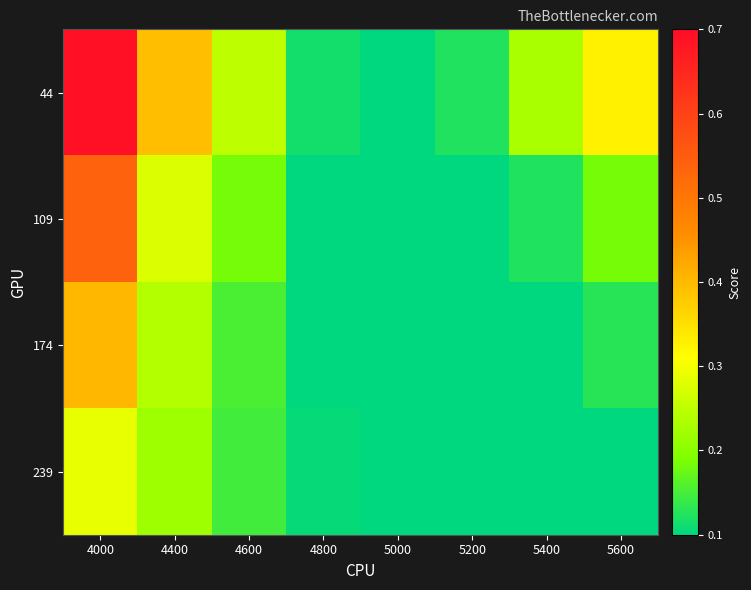

At which category is the sum across all series the highest?

4000